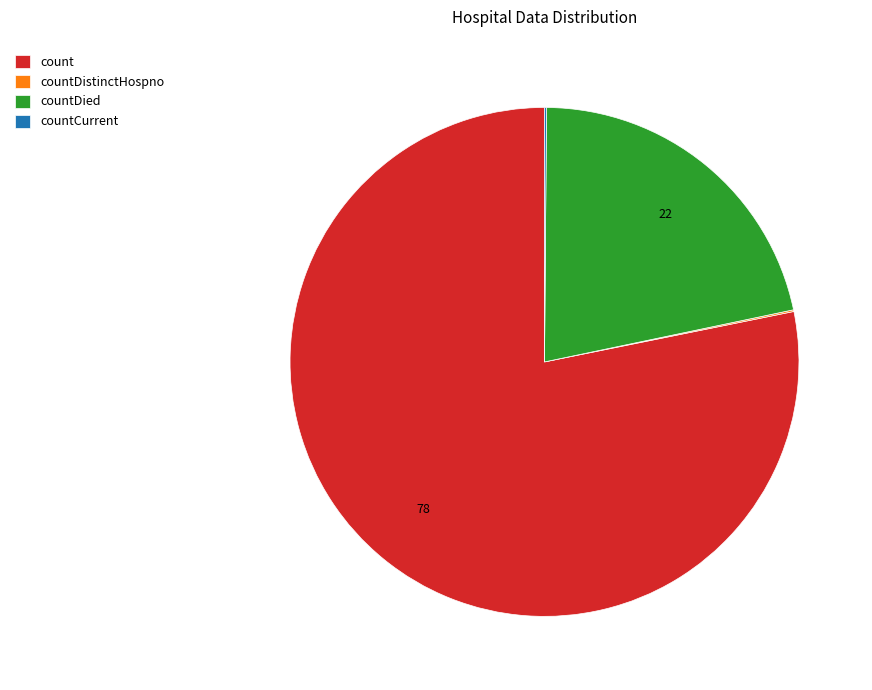

Does any single category account for the majority?

Yes